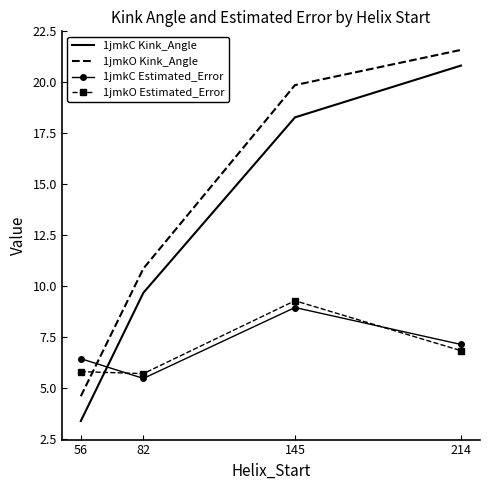

List the labels in order of 1jmkC Estimated_Error value, smallest first.

82, 56, 214, 145